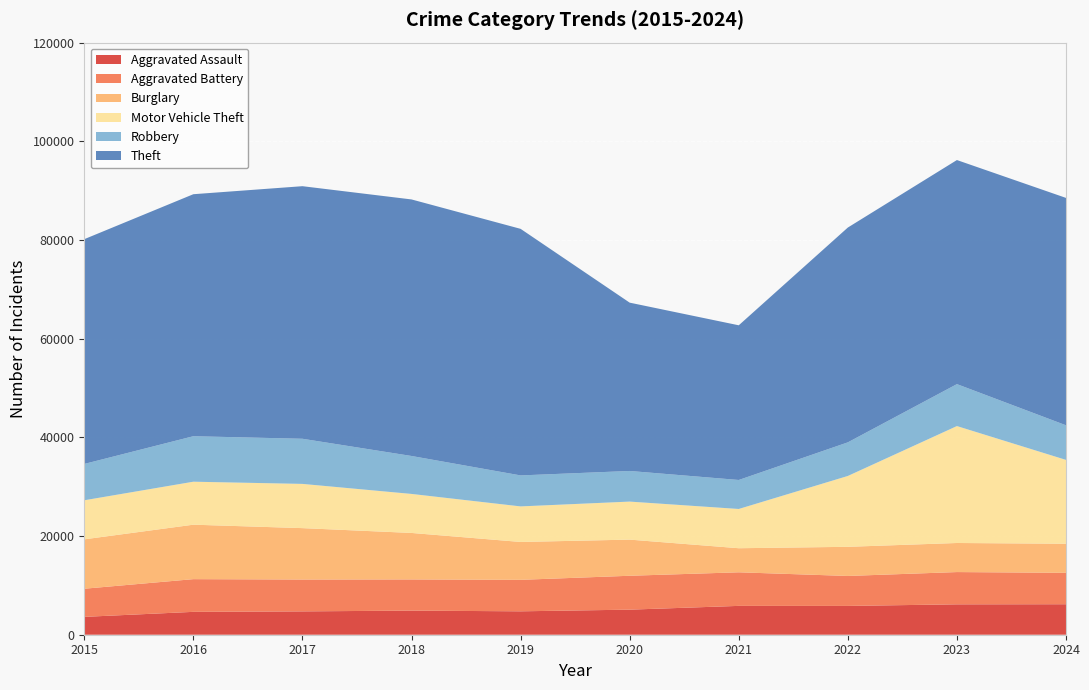

Reading left to right, list all the values displayed in this chart.

Aggravated Assault: 2015=3620	2016=4635	2017=4731	2018=4888	2019=4744	2020=5082	2021=5846	2022=5838	2023=6159	2024=6179
Aggravated Battery: 2015=5702	2016=6628	2017=6454	2018=6317	2019=6381	2020=6868	2021=6805	2022=6072	2023=6540	2024=6366
Burglary: 2015=10011	2016=11038	2017=10419	2018=9423	2019=7677	2020=7325	2021=4879	2022=5906	2023=5892	2024=5894
Motor Vehicle Theft: 2015=7916	2016=8712	2017=8965	2018=7908	2019=7206	2020=7707	2021=7957	2022=14360	2023=23699	2024=16994
Robbery: 2015=7364	2016=9218	2017=9147	2018=7690	2019=6279	2020=6207	2021=5876	2022=6812	2023=8499	2024=7014
Theft: 2015=45554	2016=49049	2017=51190	2018=51995	2019=49973	2020=34113	2021=31350	2022=43537	2023=45415	2024=46084